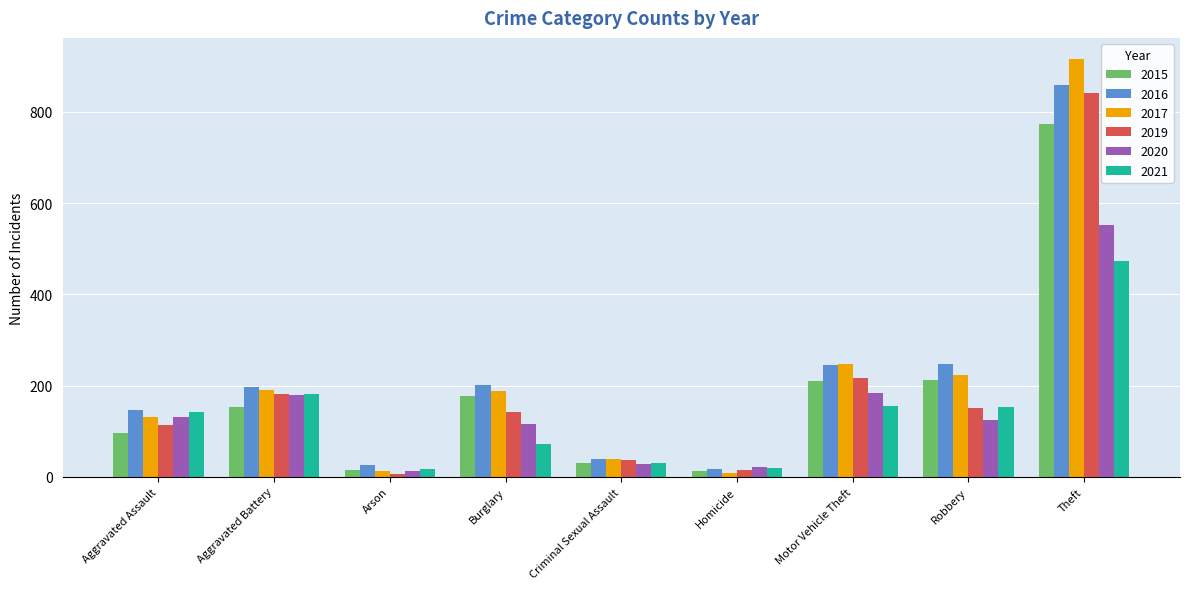

What is the approximate value of 2019 at Motor Vehicle Theft?

216